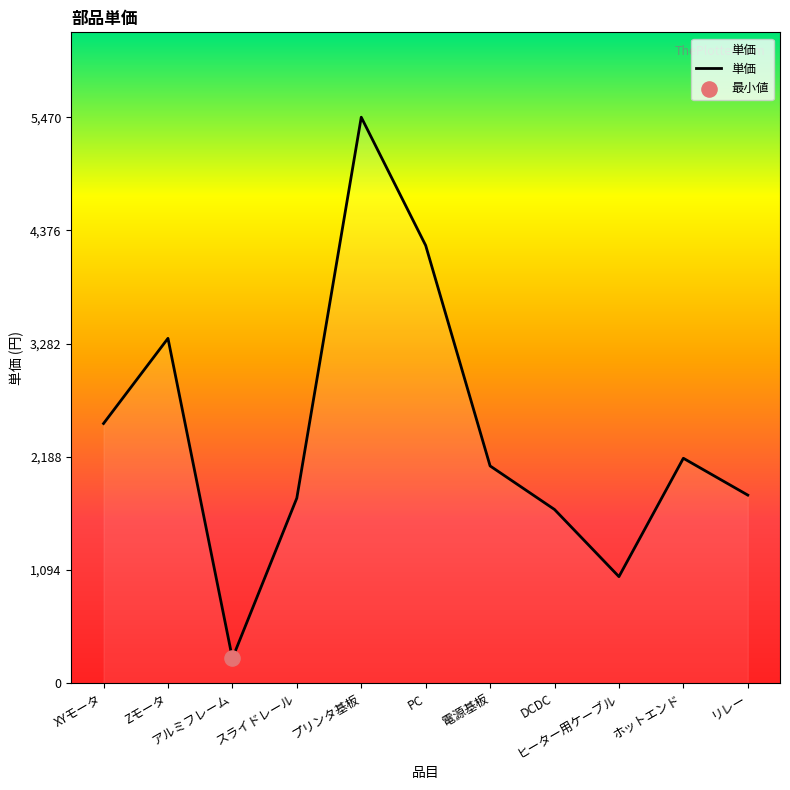

What is the change in value from アルミフレーム to スライドレール?

+1549